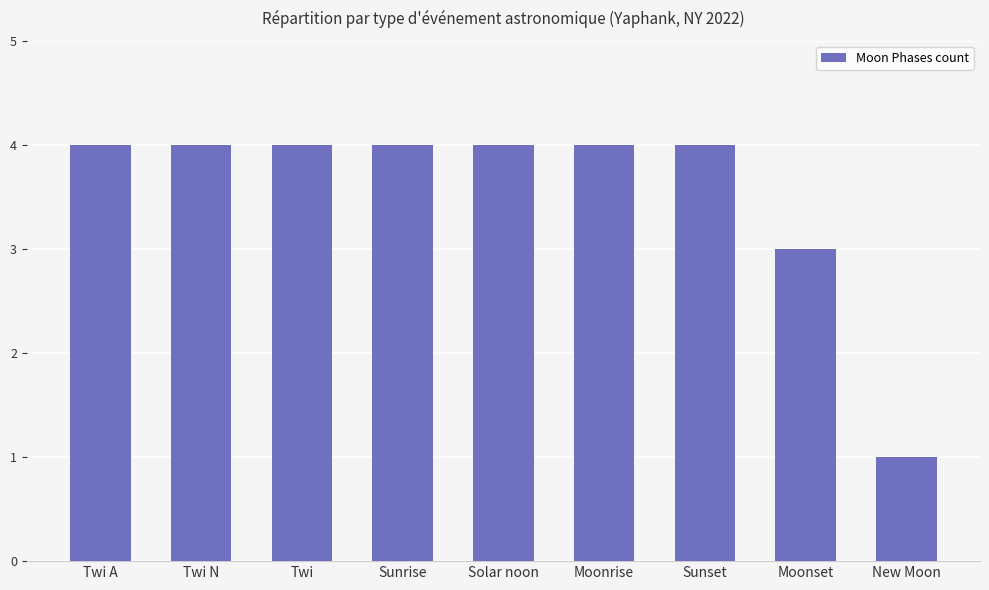

Approximately how many times larger is the value at Twi compared to Sunset?

1.0